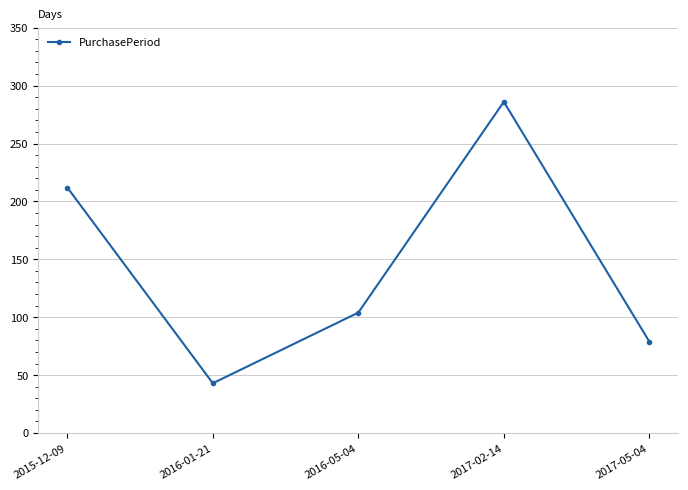

How many interior local peaks (higher than both neighbors) does the data have?

1